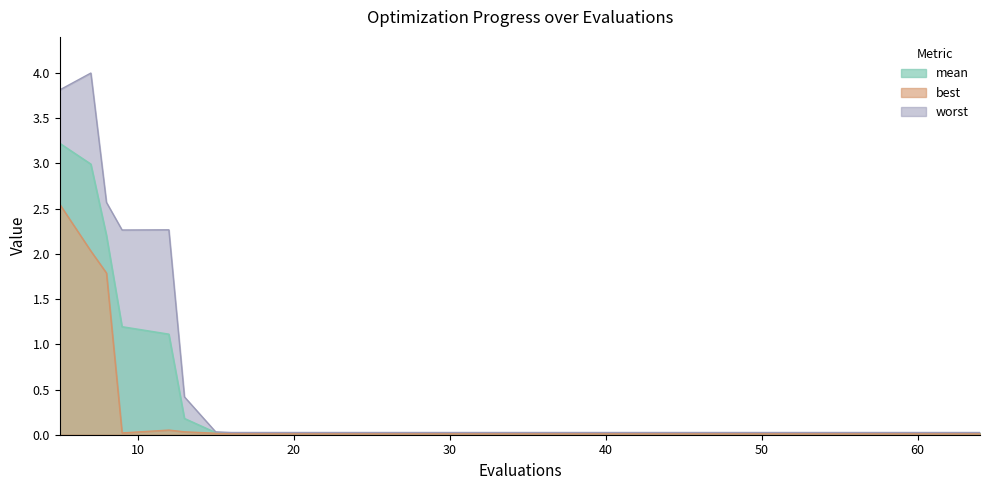

Is the value of best at 13 greater than the value of mean at 8?

No